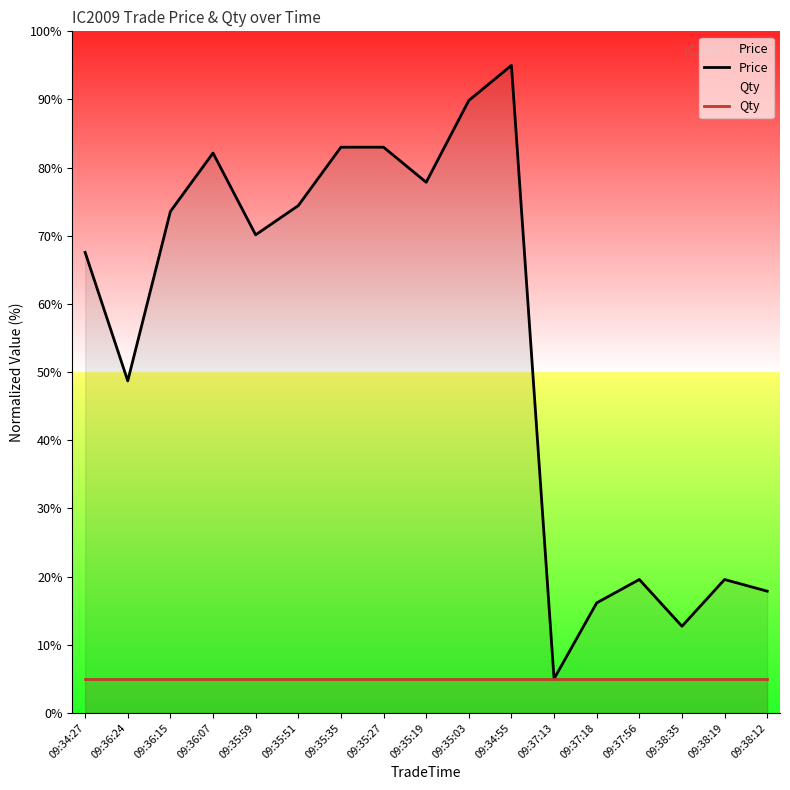

What position from the right is 09:38:35?

3